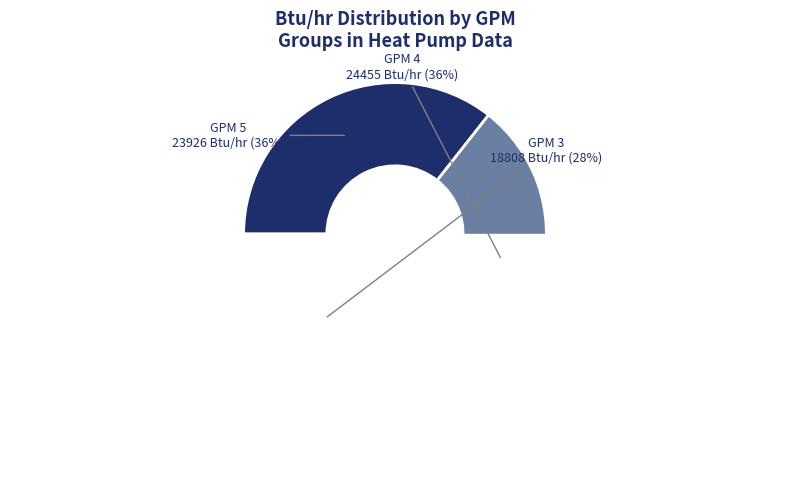

True or false: GPM 5 accounts for 36% of the total.

True